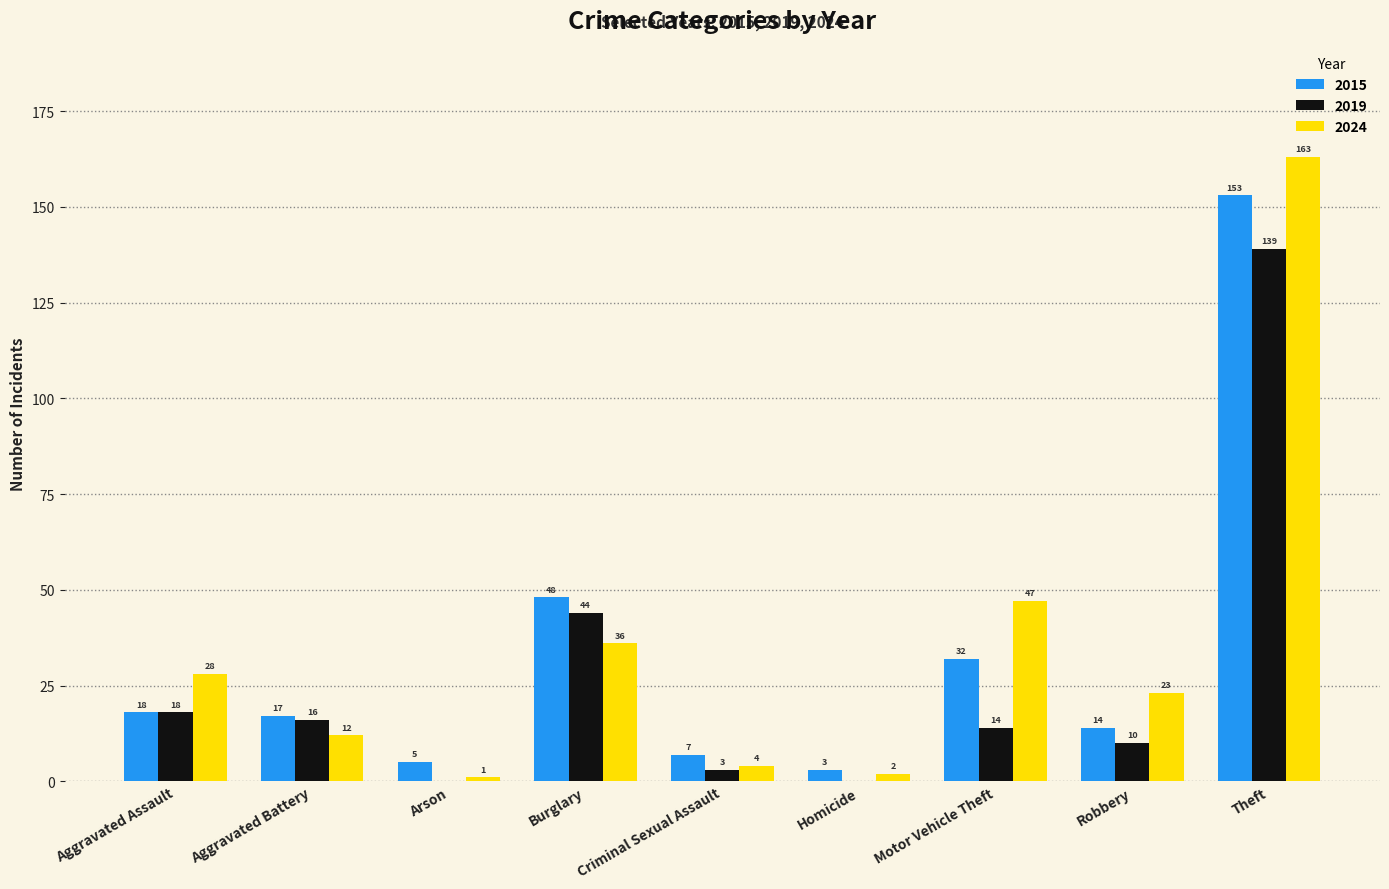

At which category does the chart reach its peak across all series?

Theft